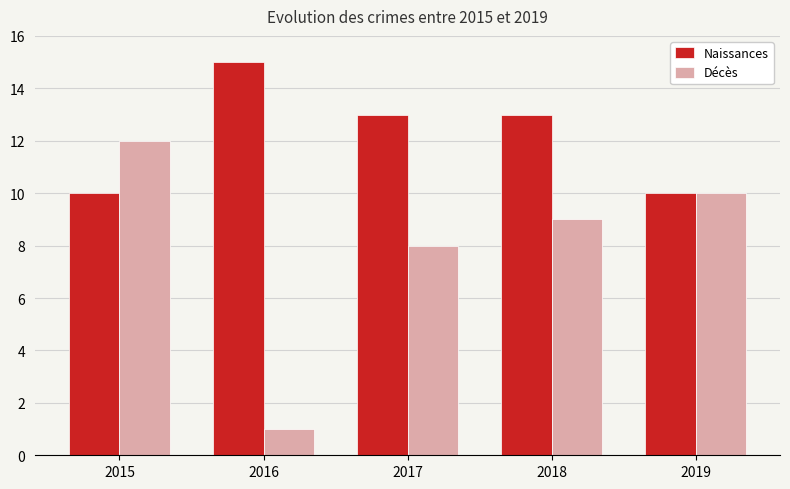

Rank the series at 2017 from lowest to highest value.

Décès, Naissances